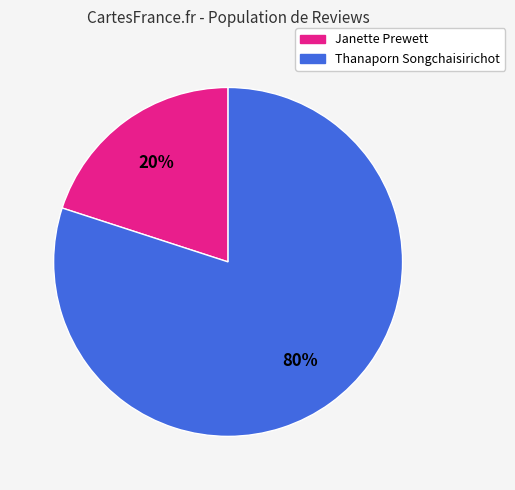

What is the largest slice in the pie chart?

Thanaporn Songchaisirichot